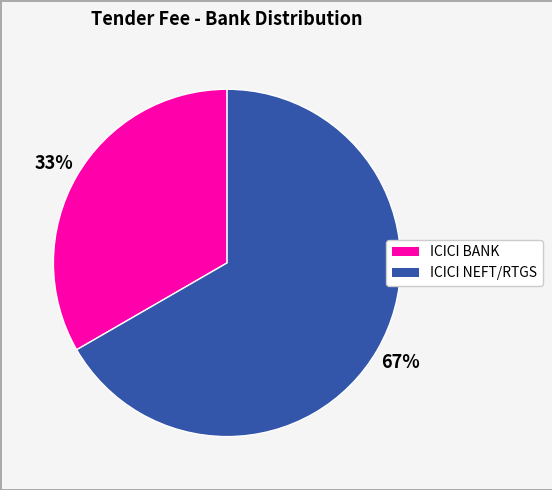

To the nearest percent, what portion does ICICI NEFT/RTGS represent?

67%